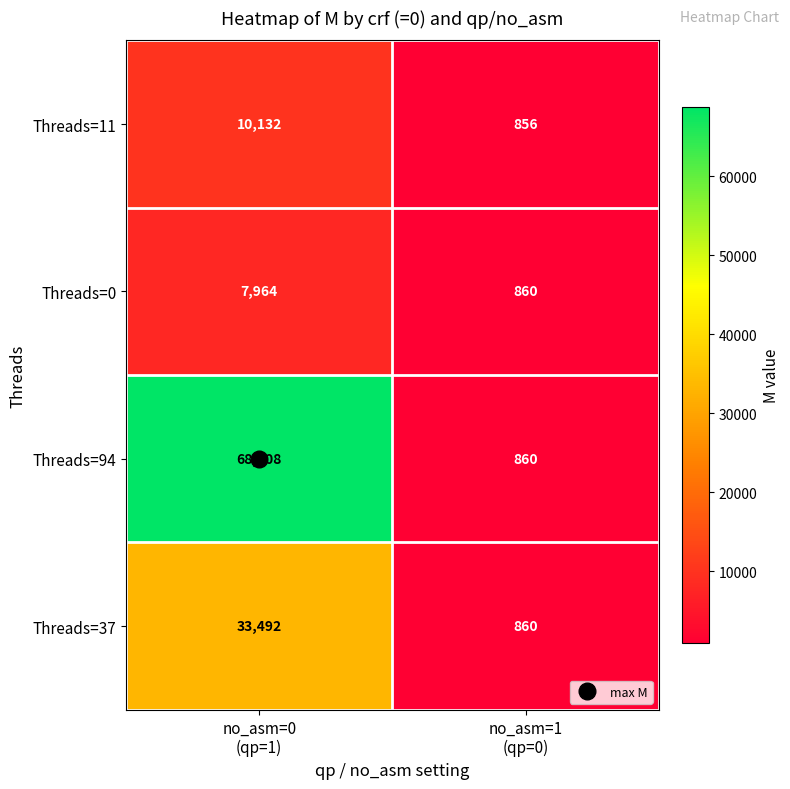

Which series has the largest total across all categories?

Threads=94